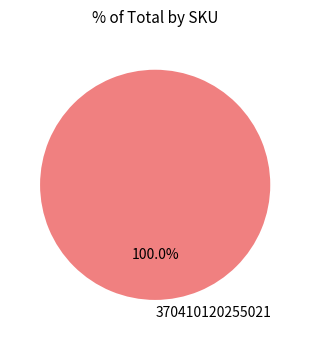

Rank the categories by value from lowest to highest.

370410120255021